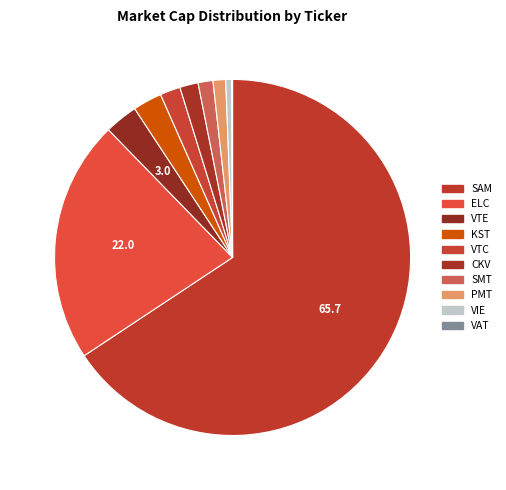

To the nearest percent, what portion does SMT represent?

1%